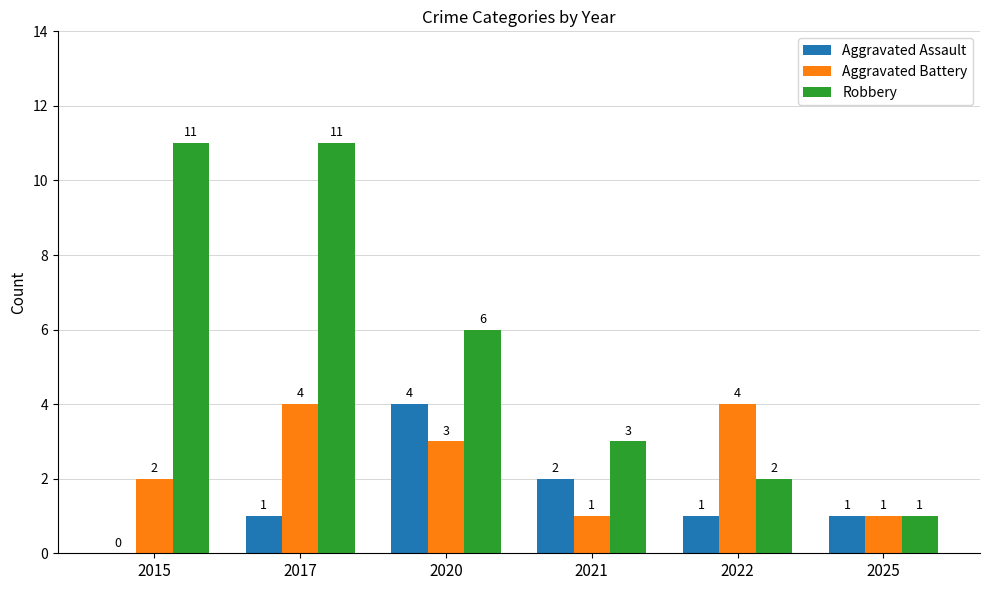

What is the total value across all series at 2022?

7